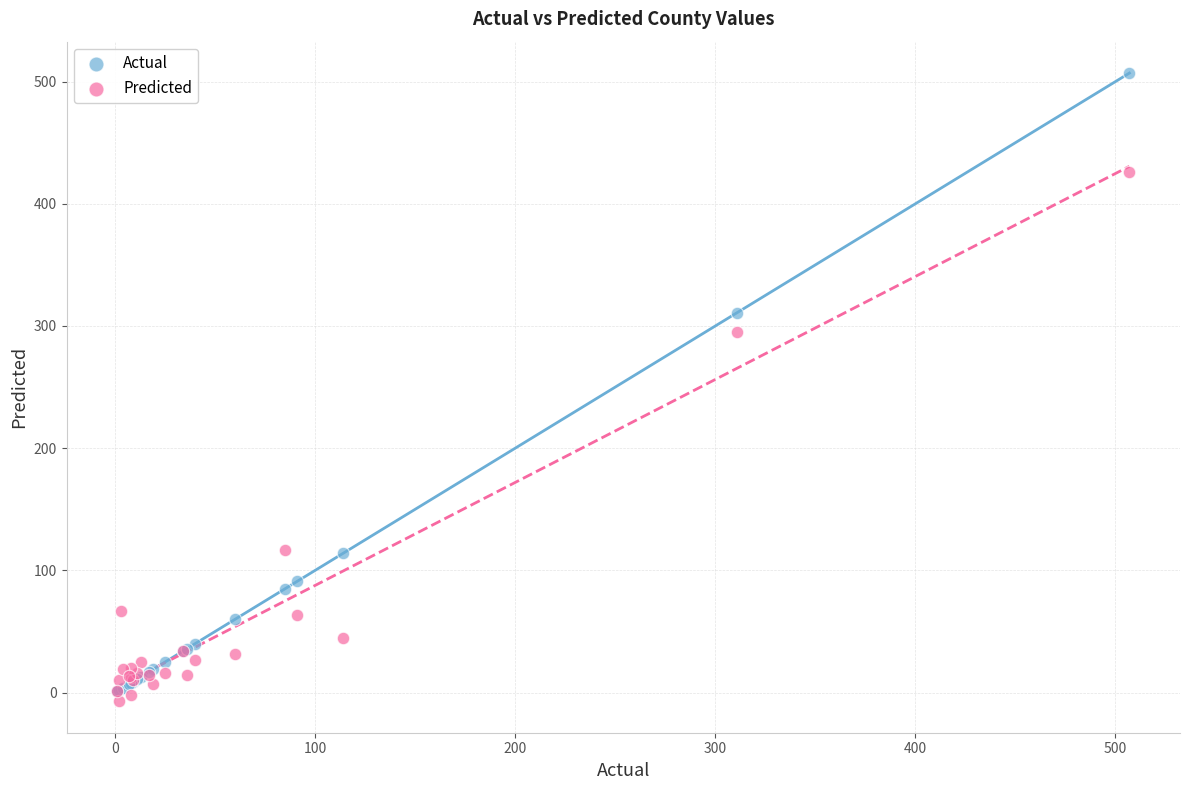

In the Actual series, what Y value is closest to 254?

311.0